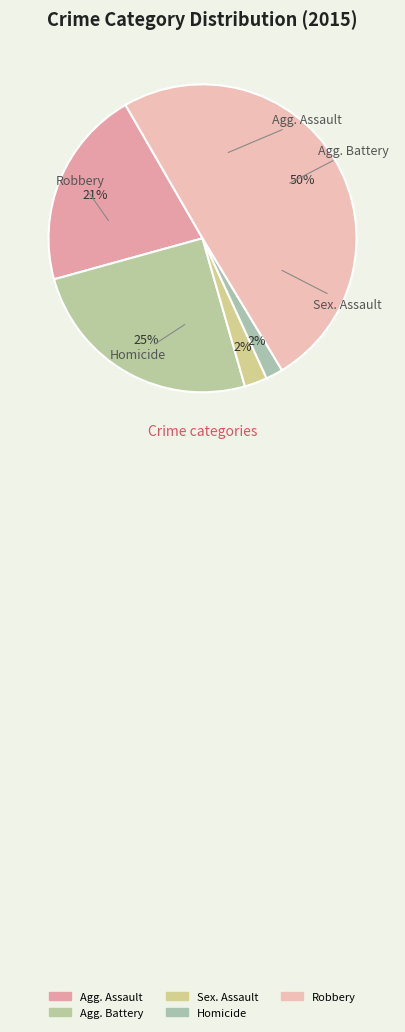

Combined, what portion of the pie is Homicide and Robbery?

51.5%